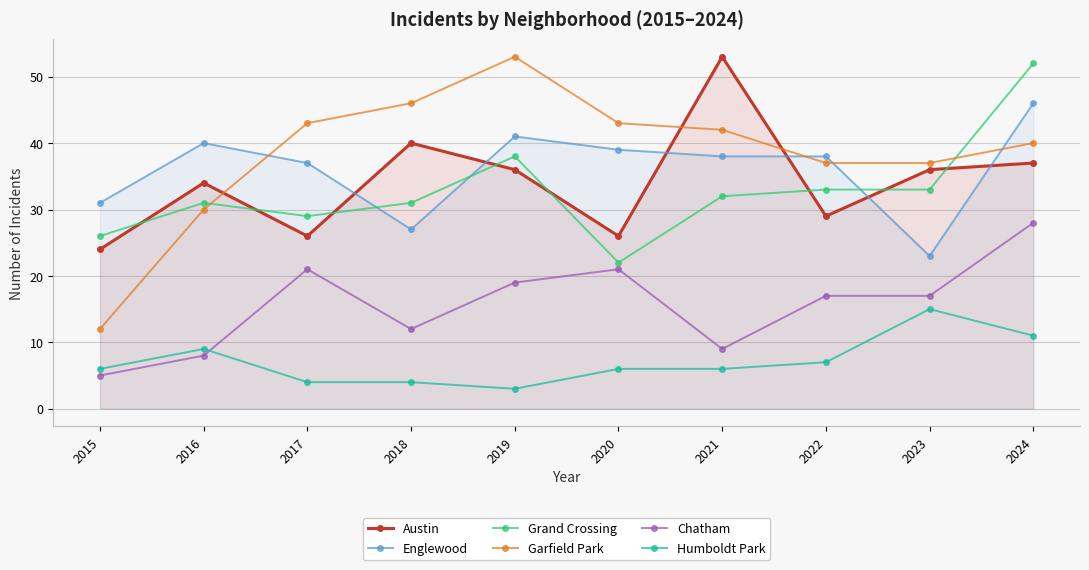

What is the difference between the Grand Crossing values at 2020 and 2018?

9